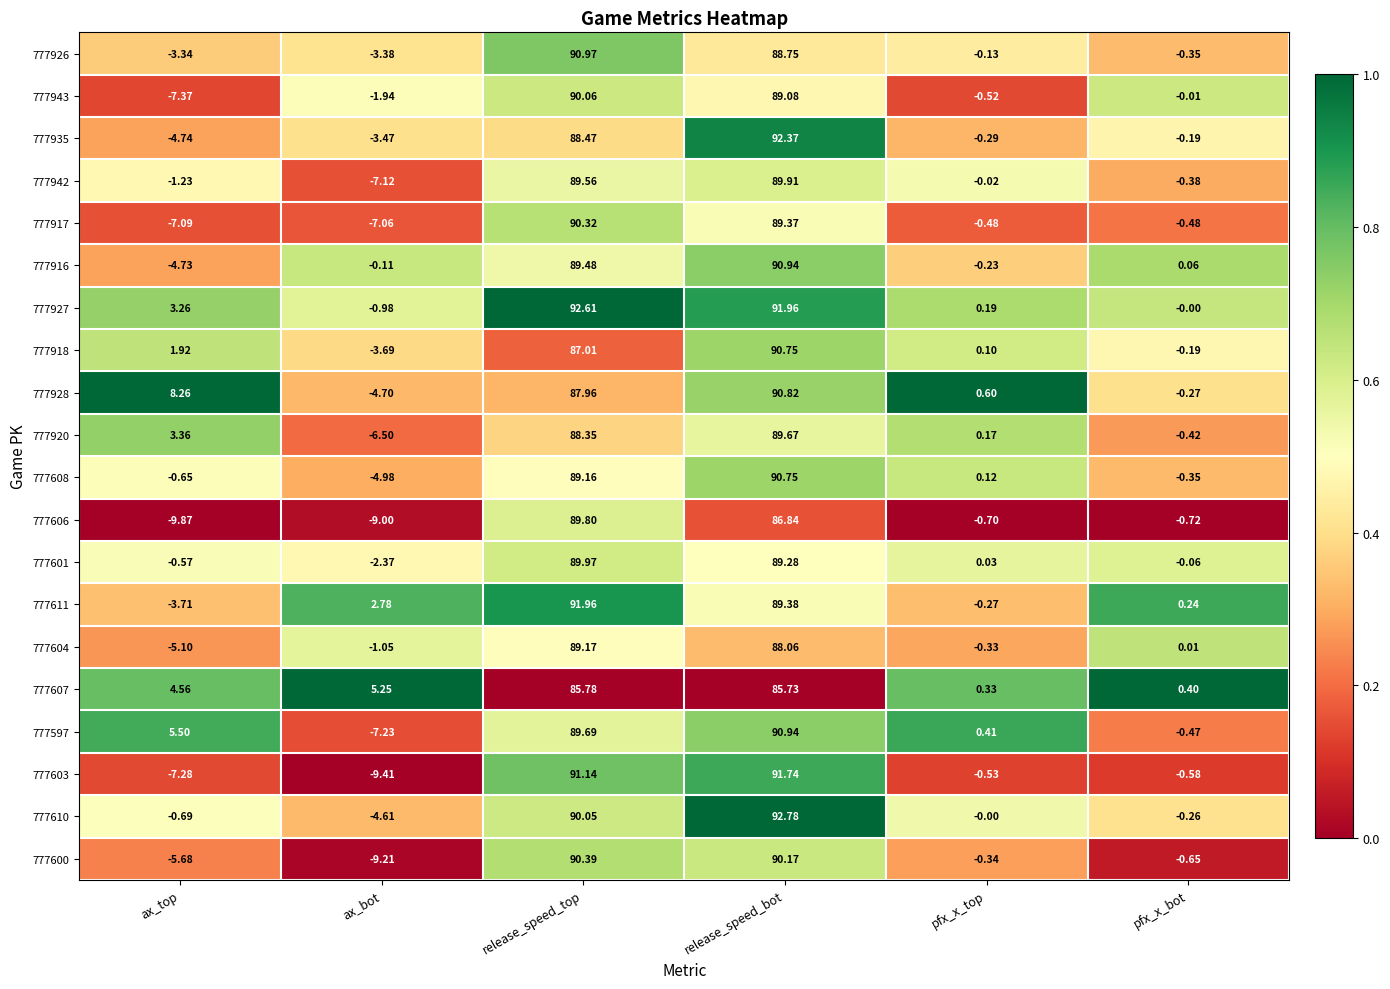

At which category is the sum across all series the highest?

release_speed_bot